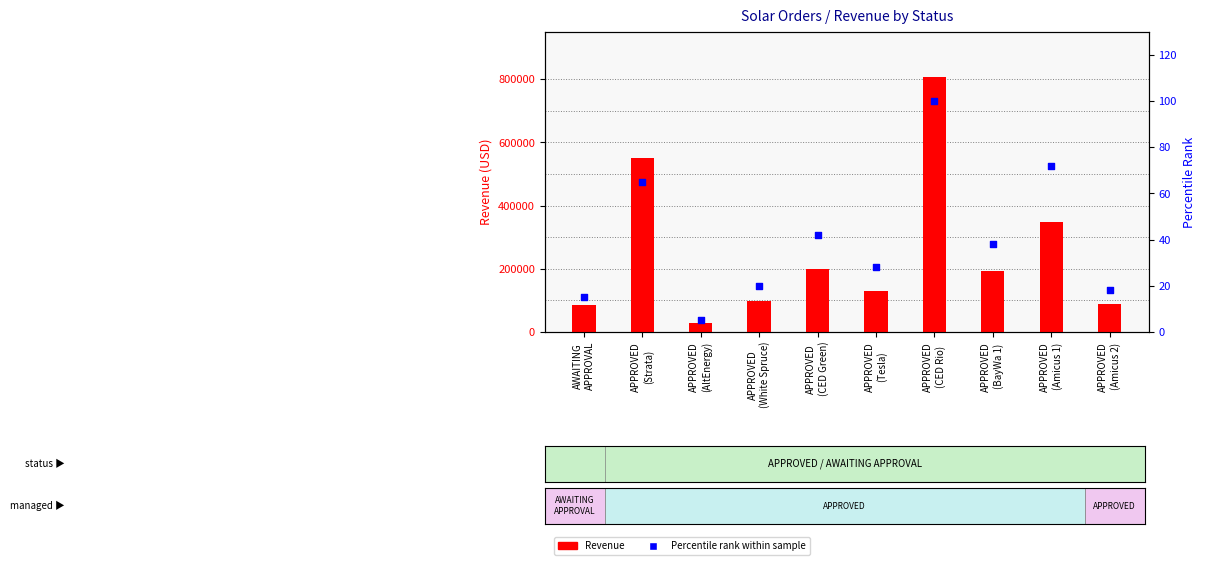

At which category is the sum across all series the highest?

APPROVED
(CED Rio)